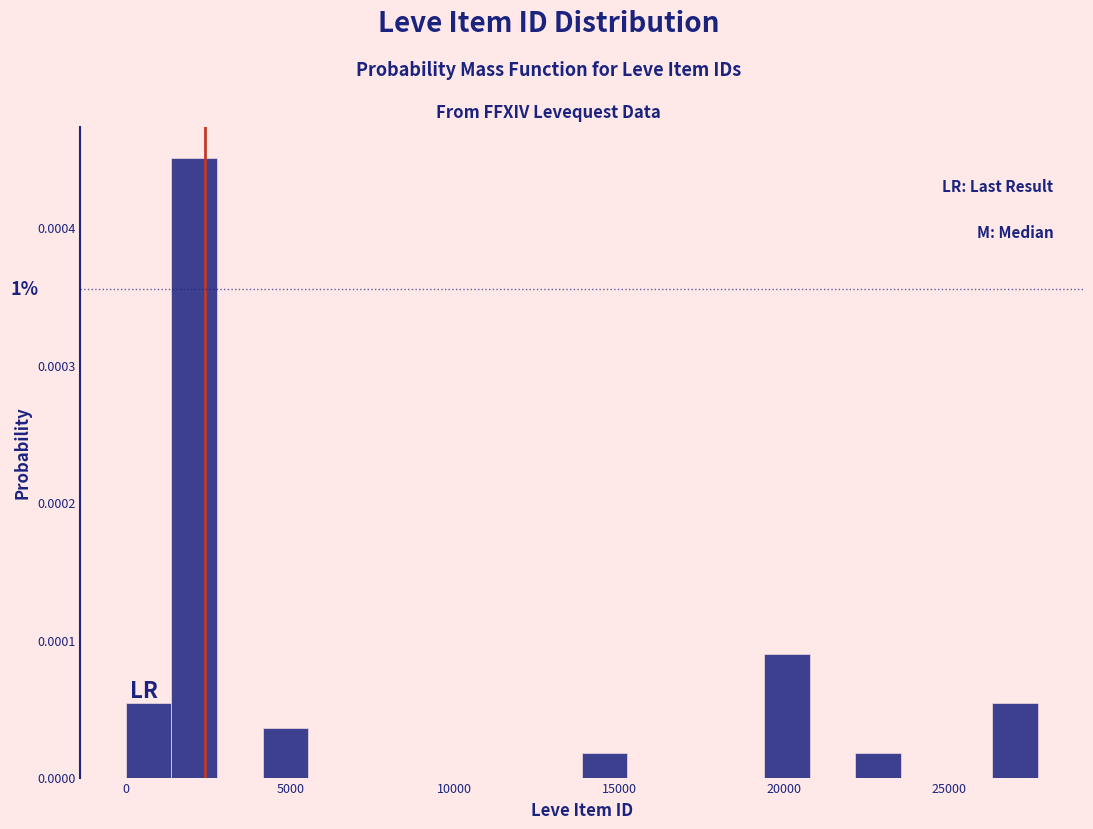

Read against the x-axis, roughly where is the centre of the tallest bar?

2000